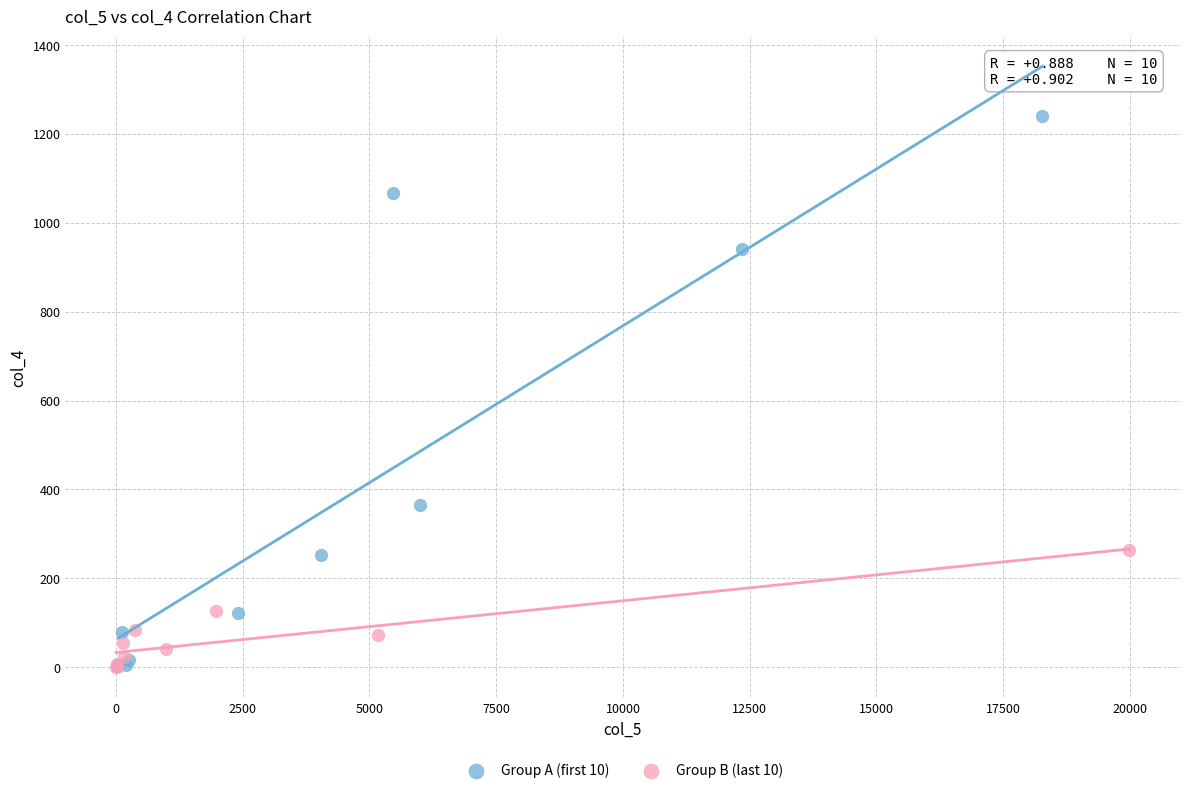

Which series reaches the maximum Y coordinate?

Group A (first 10)